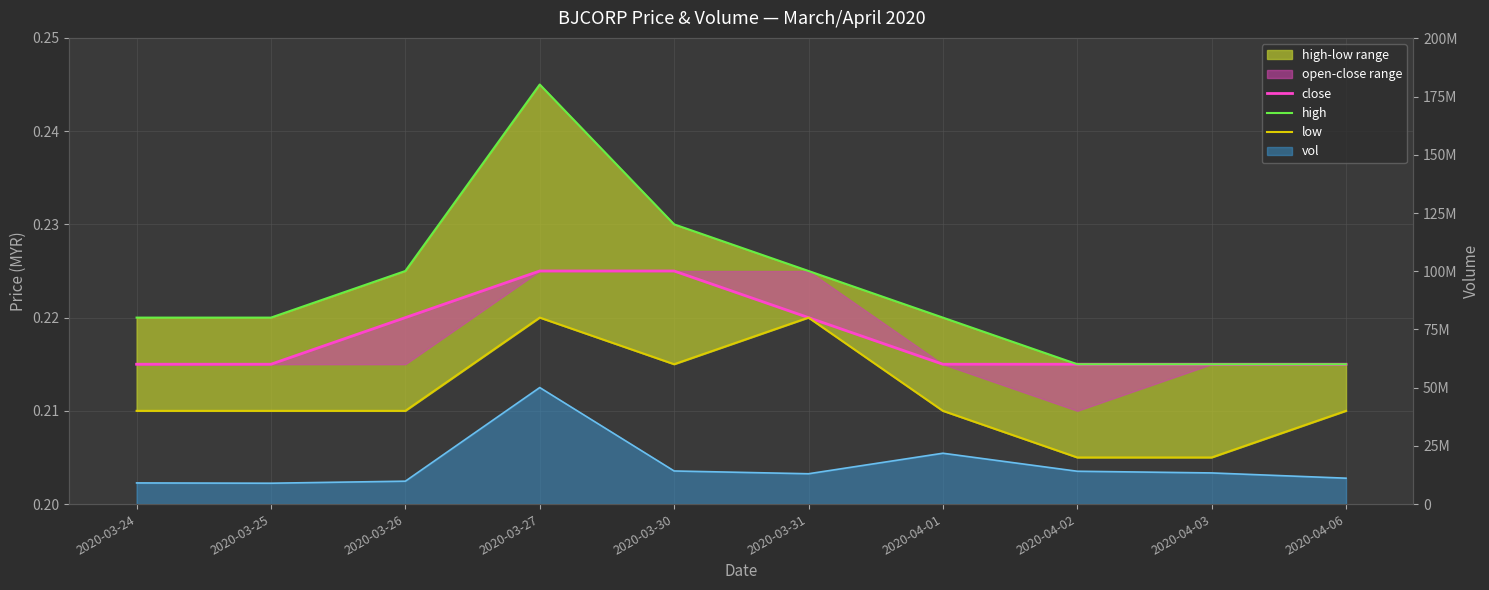

True or false: close has more than 0 interior local peaks.

False